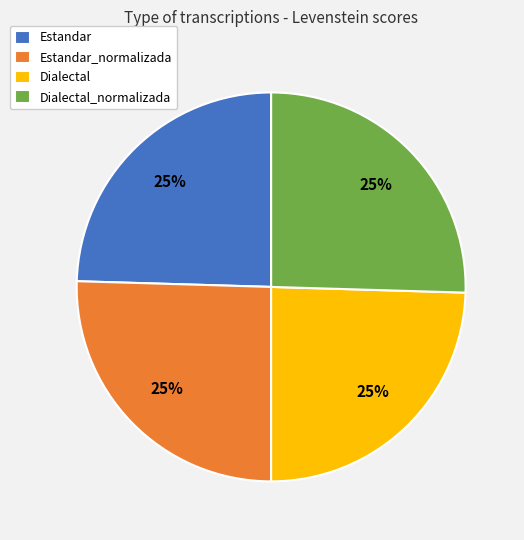

True or false: Dialectal_normalizada accounts for 25% of the total.

True